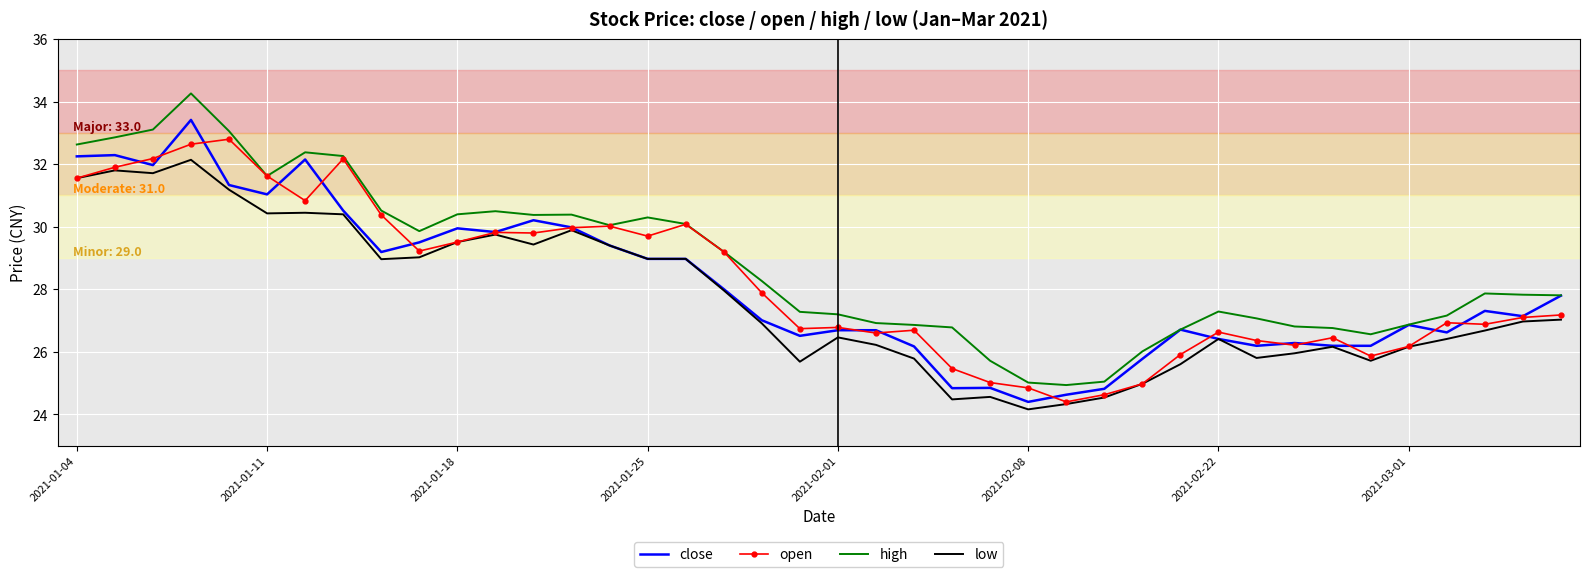

Which series has the largest range (max minus min)?

high